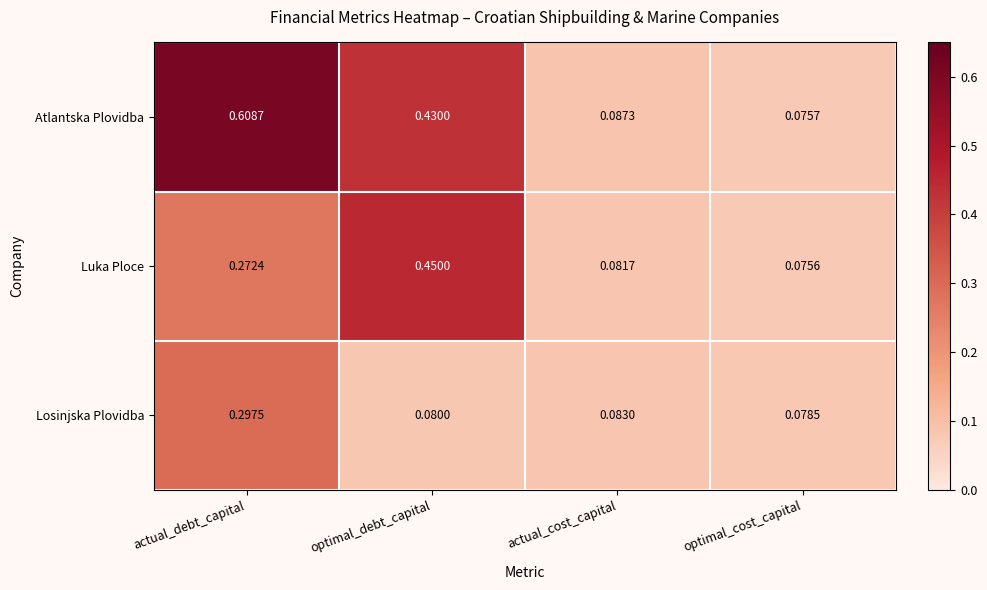

At actual_cost_capital, list the series in order from smallest to largest.

Luka Ploce, Losinjska Plovidba, Atlantska Plovidba